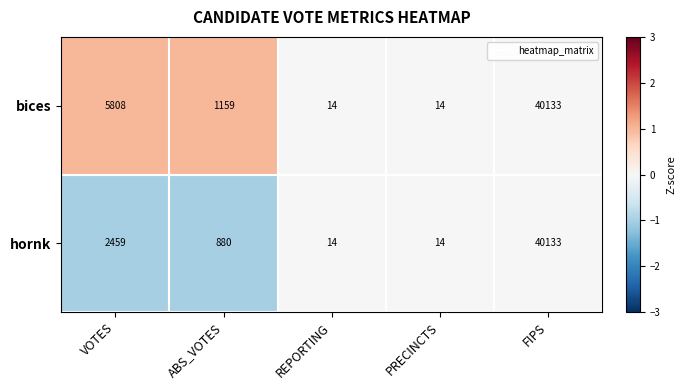

How many data points does each series have?

5